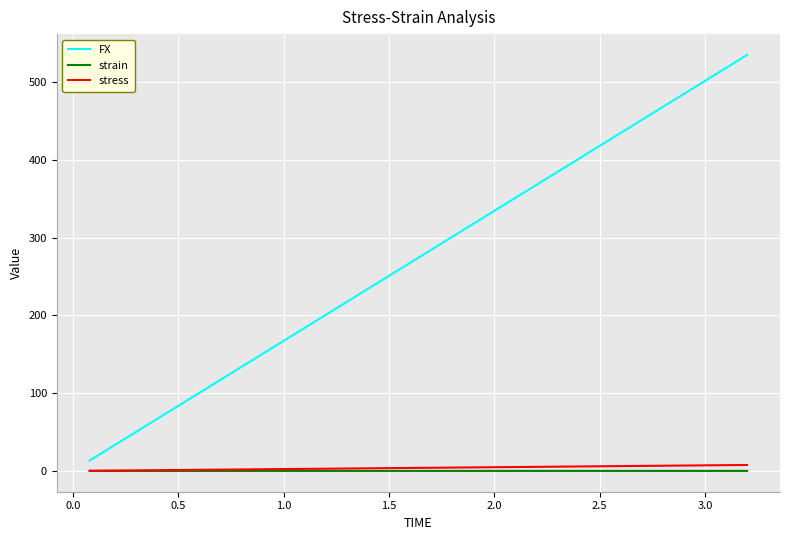

What is the maximum value for FX?

535.0